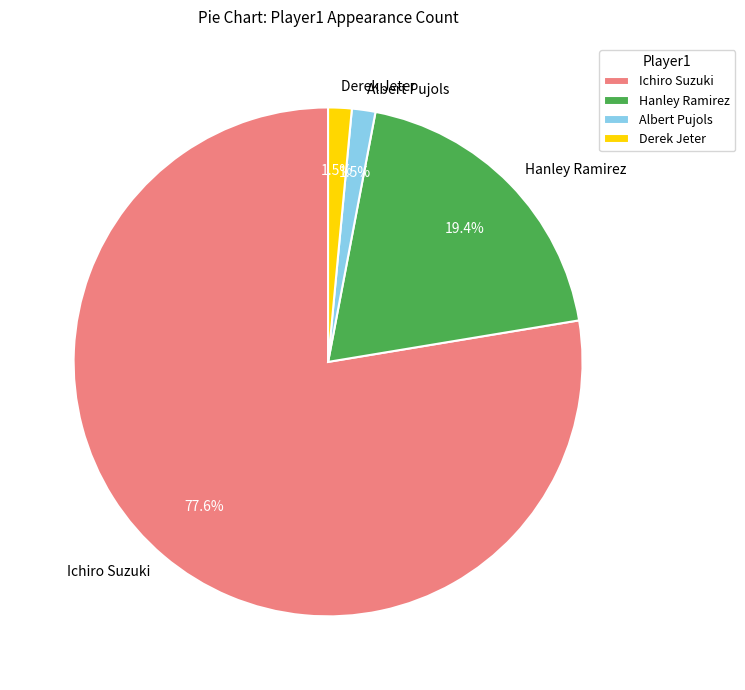

What is the total percentage of Albert Pujols and Hanley Ramirez?

20.9%